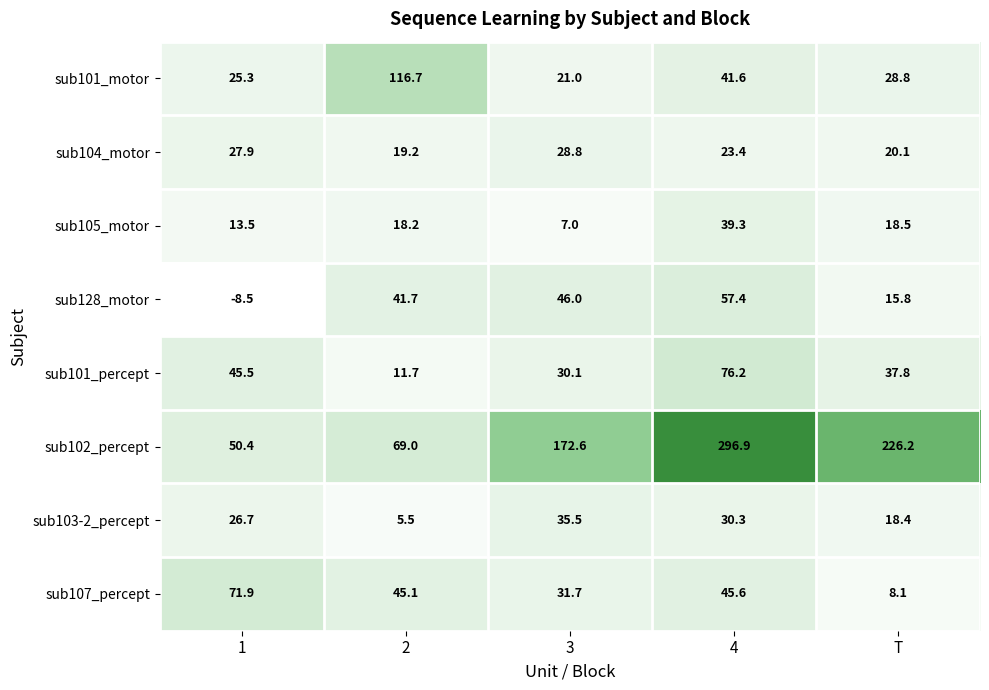

Which series has the largest range (max minus min)?

sub102_percept